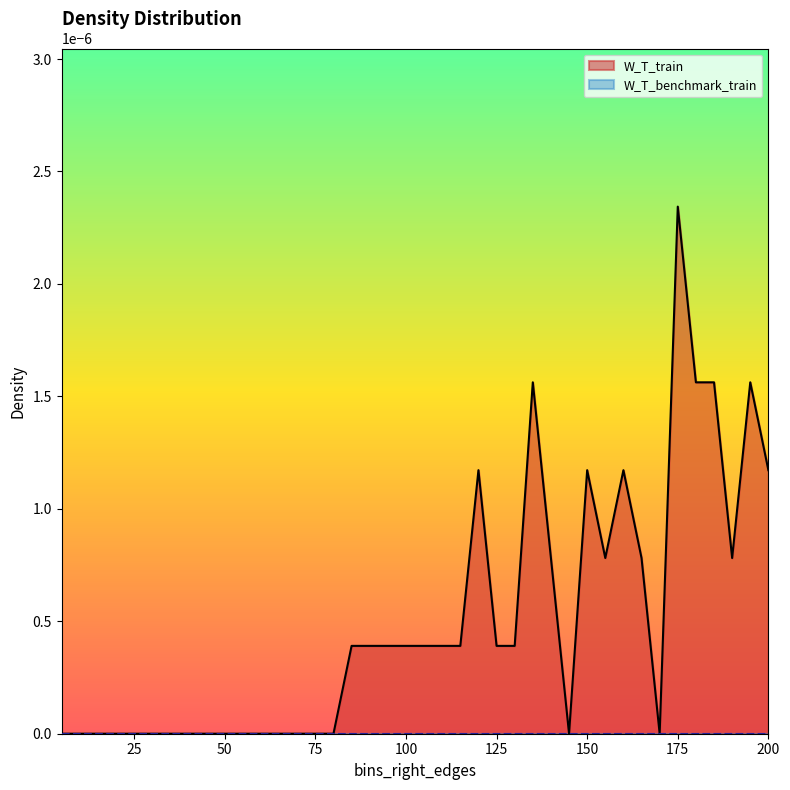

Which has a higher value, 175 or 50?

175